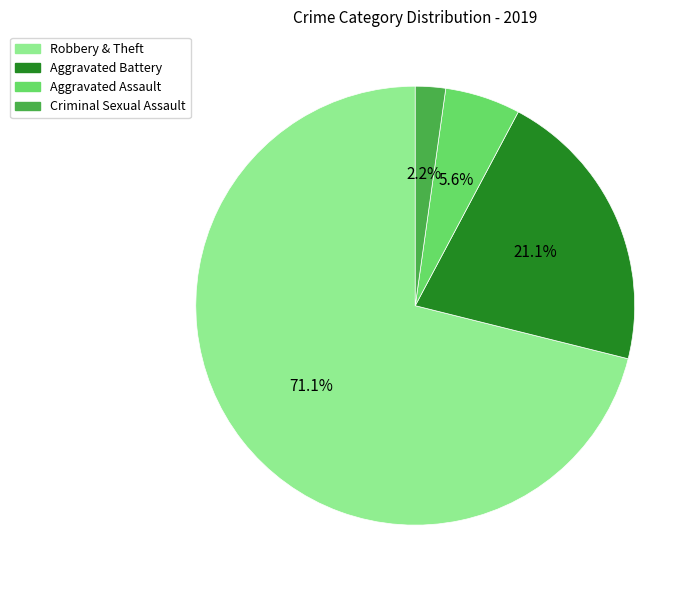

Is there a majority slice in this chart?

Yes